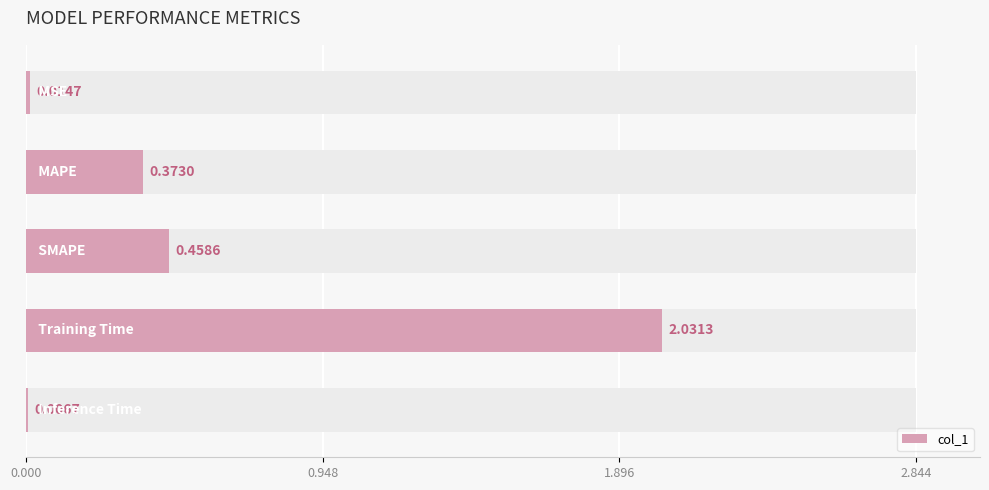

Is it true that the value at 0.000 is 0.0?

False